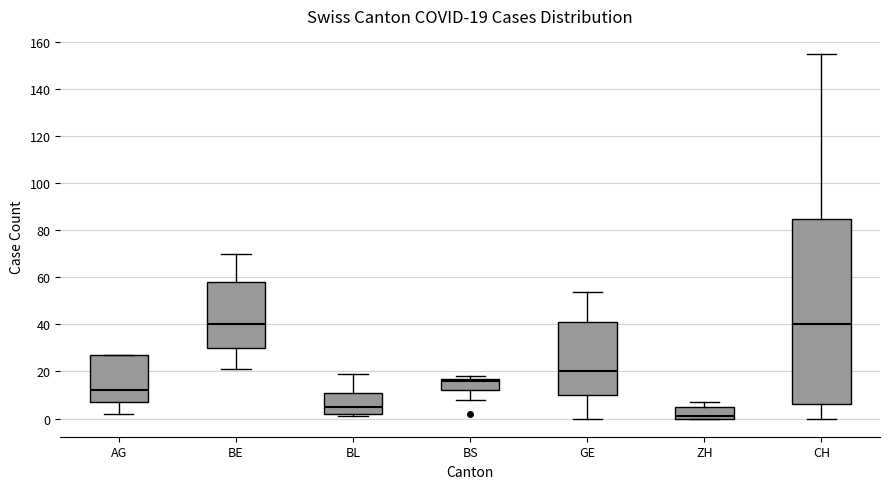

Comparing the boxes themselves (not the whiskers), which one is the tallest?

CH